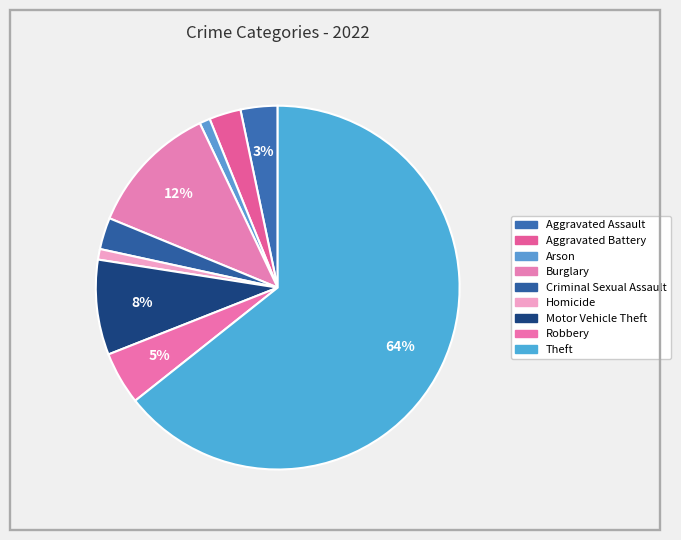

To the nearest percent, what percentage of the pie is Theft?

64%